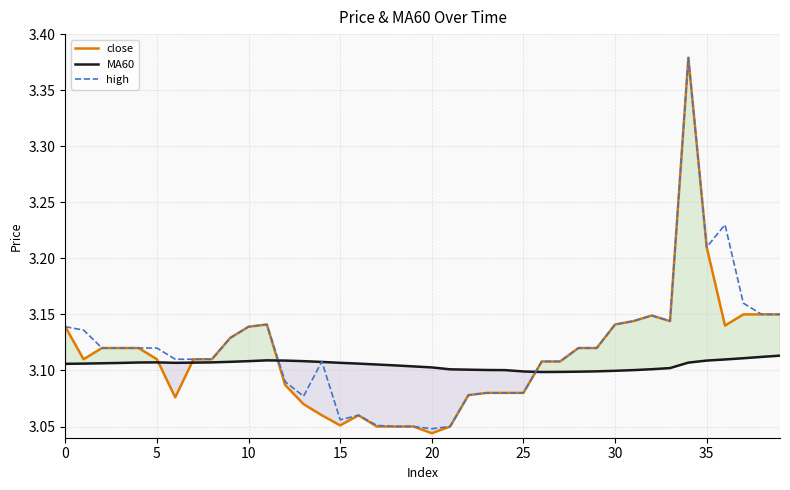

Reading left to right, extract all data points from this chart.

close: 3.1	3.1	3.1	3.1	3.1	3.1	3.1	3.1	3.1	3.1	3.1	3.1	3.1	3.1	3.1	3.1	3.1	3.0	3.0	3.0	3.0	3.0	3.1	3.1	3.1	3.1	3.1	3.1	3.1	3.1	3.1	3.1	3.1	3.1	3.4	3.2	3.1	3.1	3.1	3.1
MA60: 3.1	3.1	3.1	3.1	3.1	3.1	3.1	3.1	3.1	3.1	3.1	3.1	3.1	3.1	3.1	3.1	3.1	3.1	3.1	3.1	3.1	3.1	3.1	3.1	3.1	3.1	3.1	3.1	3.1	3.1	3.1	3.1	3.1	3.1	3.1	3.1	3.1	3.1	3.1	3.1
high: 3.1	3.1	3.1	3.1	3.1	3.1	3.1	3.1	3.1	3.1	3.1	3.1	3.1	3.1	3.1	3.1	3.1	3.1	3.0	3.0	3.0	3.0	3.1	3.1	3.1	3.1	3.1	3.1	3.1	3.1	3.1	3.1	3.1	3.1	3.4	3.2	3.2	3.2	3.1	3.1